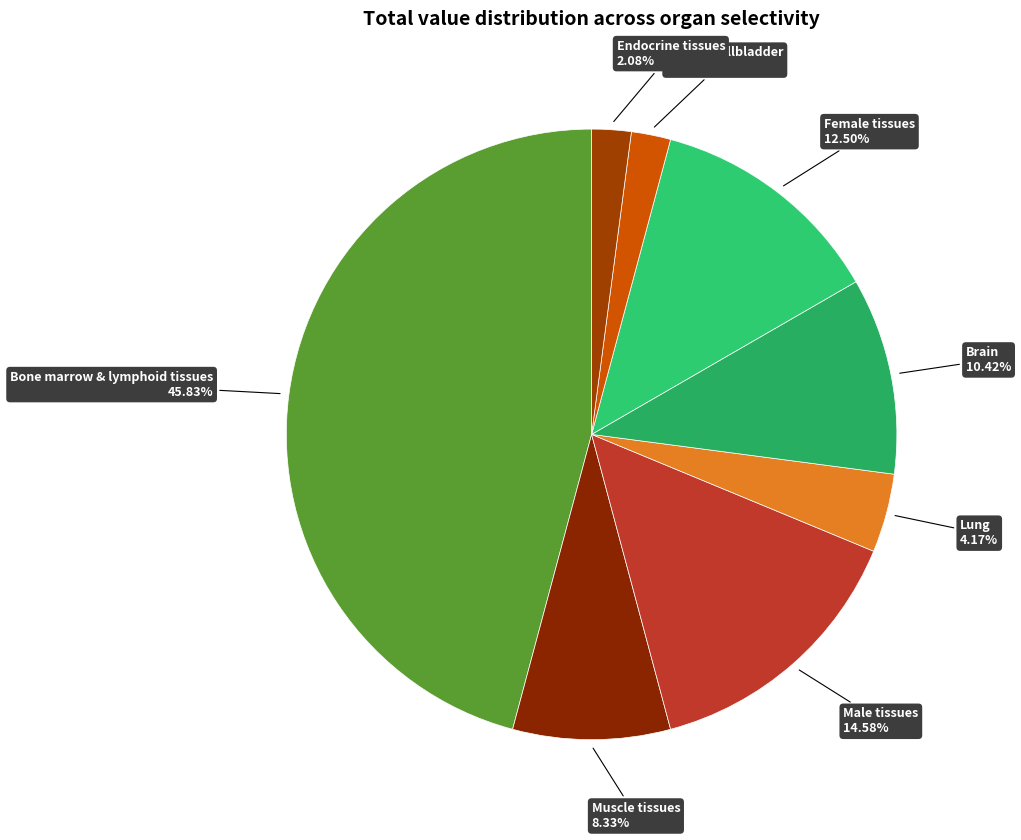

Which has a higher value, Muscle tissues or Female tissues?

Female tissues